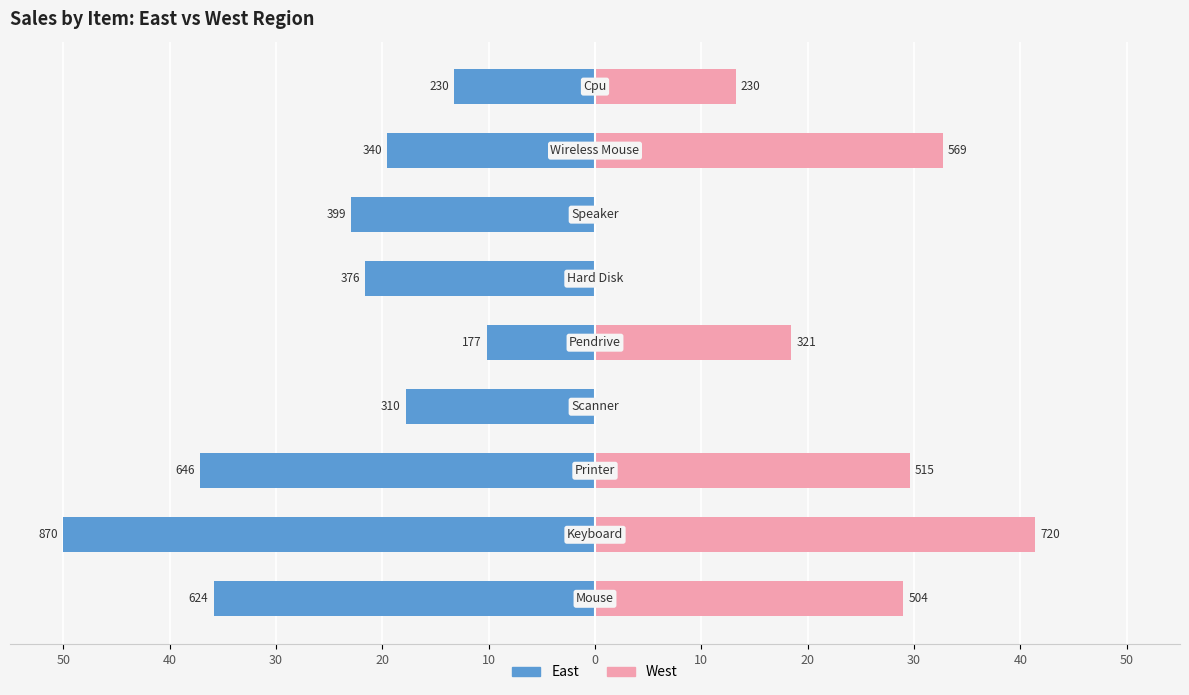

Which series has the largest range (max minus min)?

west